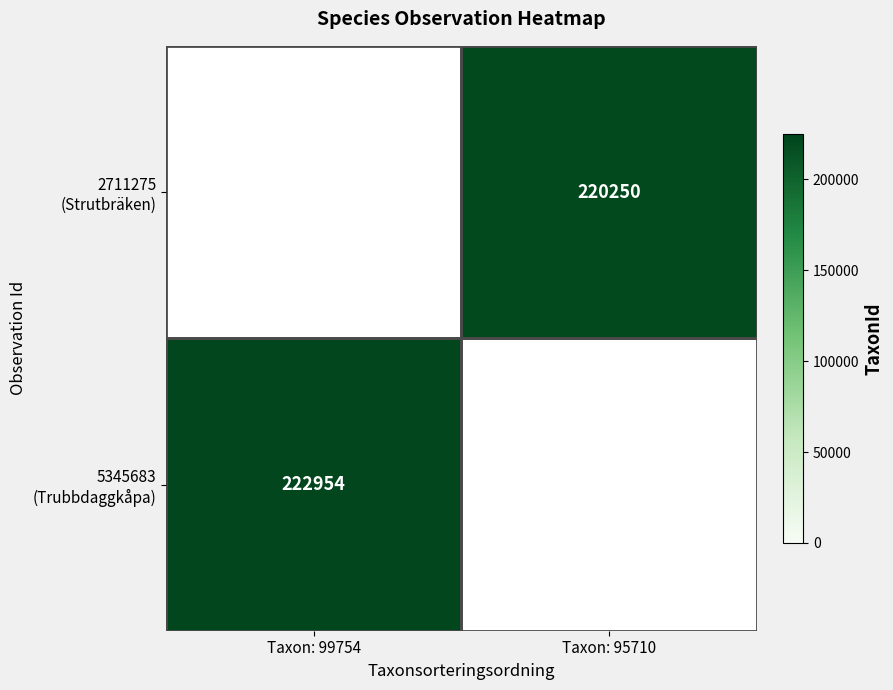

The value of 5345683 (Trubbdaggkåpa) at Taxon: 99754 is 296776. True or false?

False